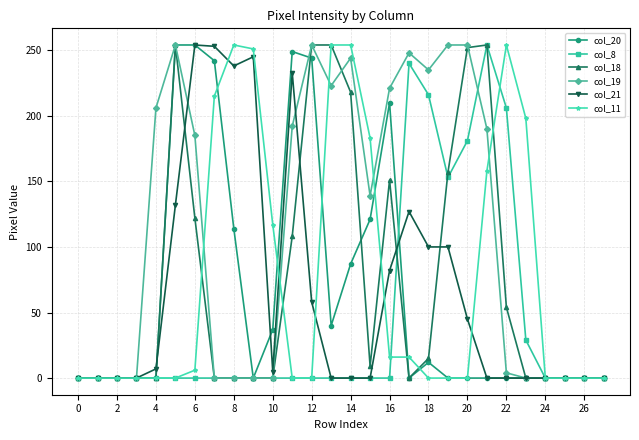

What is the maximum value shown in the chart?

254